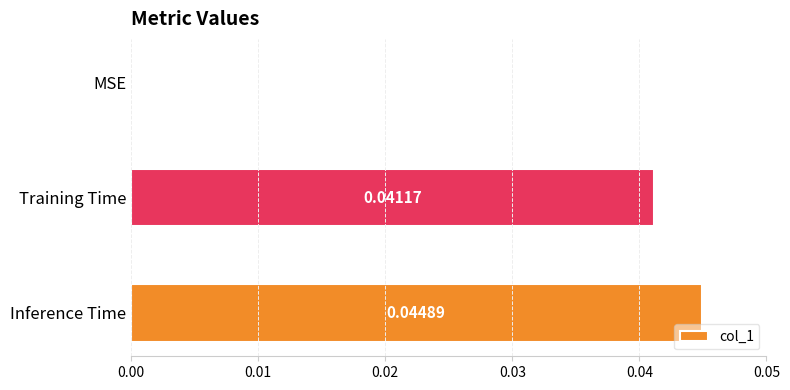

At which label is the value closest to 0?

MSE